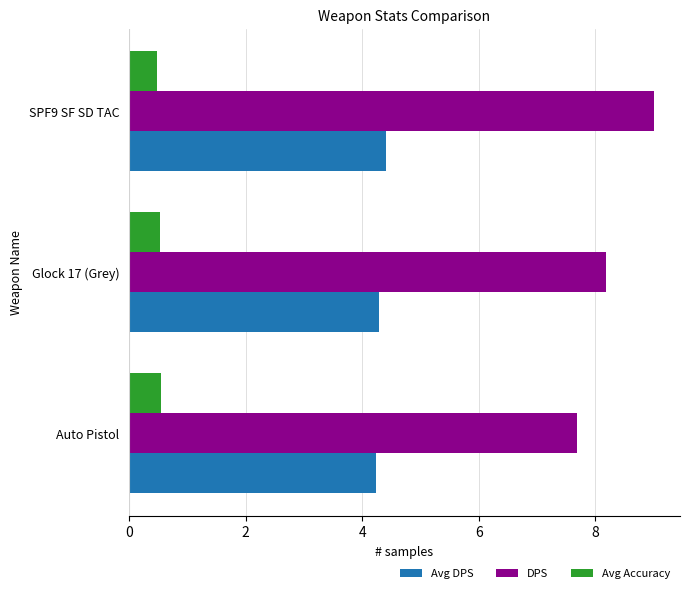

The value of DPS at SPF9 SF SD TAC is 14.2. True or false?

False